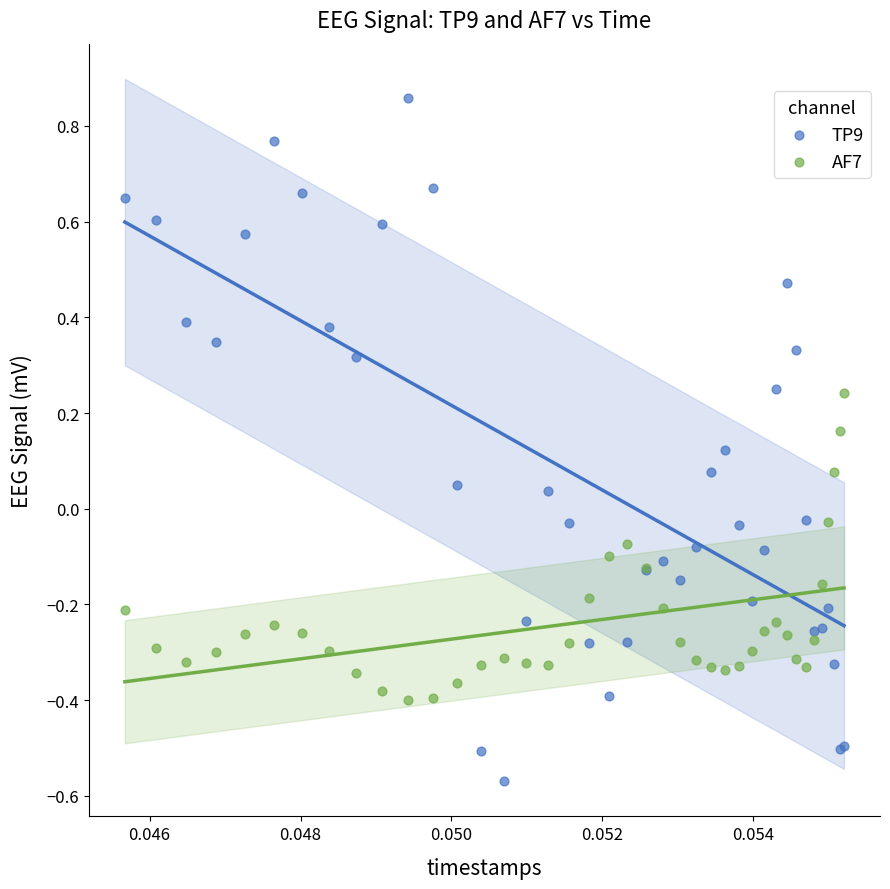

What are all the series names shown in the legend?

TP9, AF7